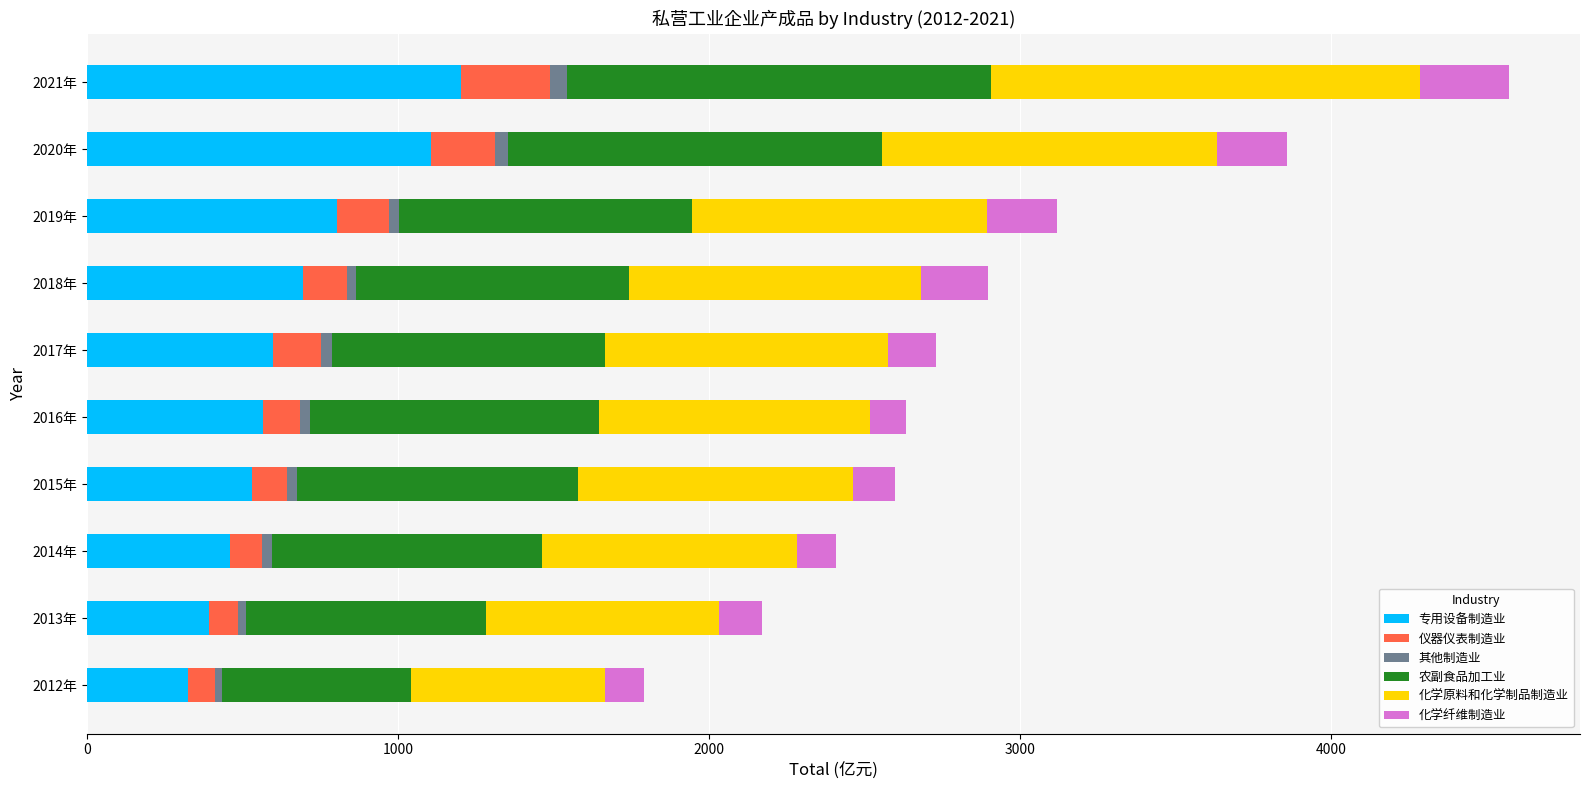

Which category has the highest value in the 专用设备制造业 series?

2021年